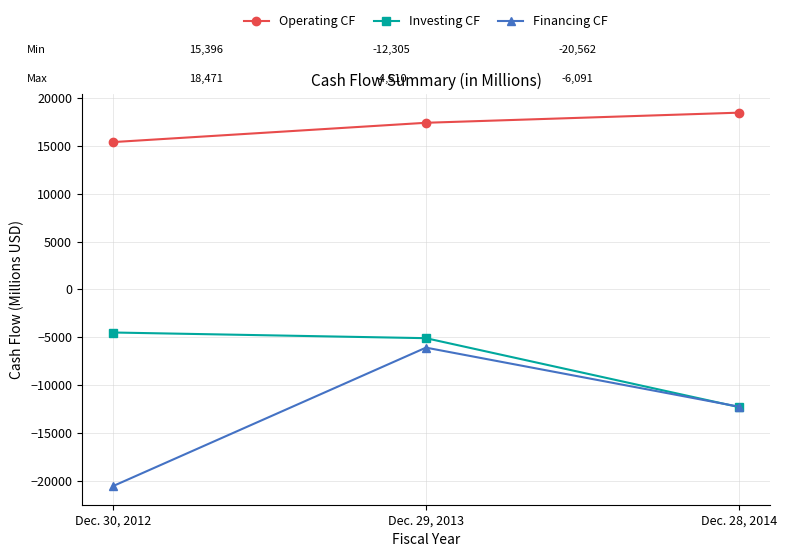

Is this an area chart (filled region under the line)?

No